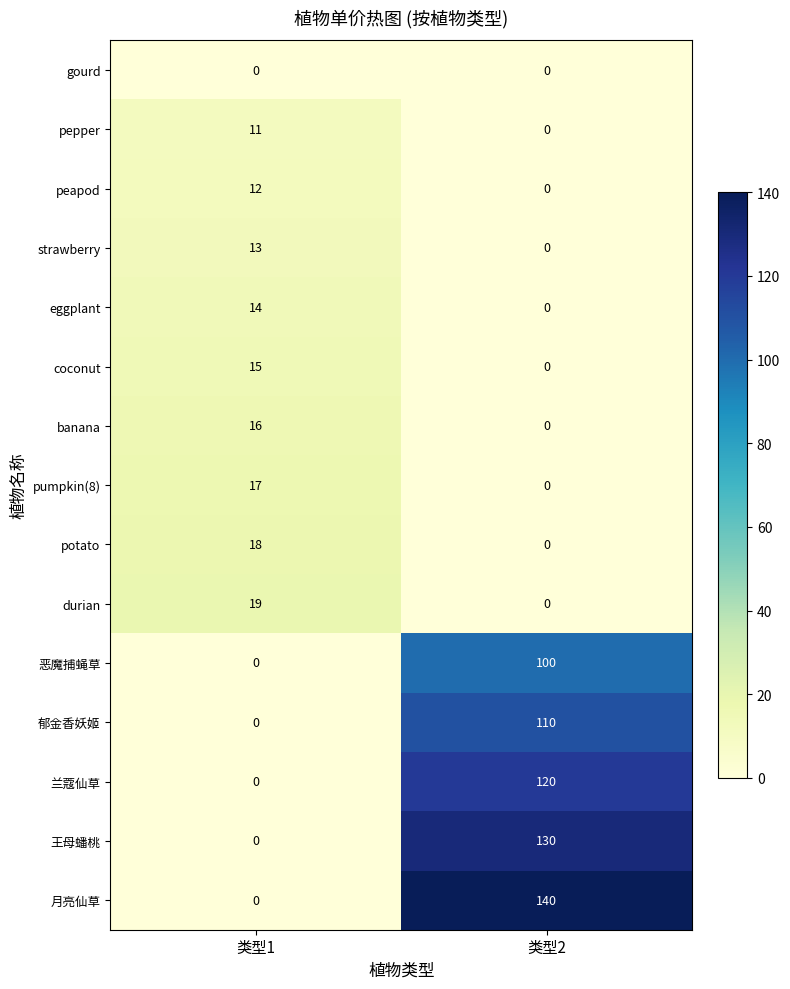

Rank the series by their maximum value, from lowest to highest.

gourd, pepper, peapod, strawberry, eggplant, coconut, banana, pumpkin(8), potato, durian, 恶魔捕蝇草, 郁金香妖姬, 兰蔻仙草, 王母蟠桃, 月亮仙草